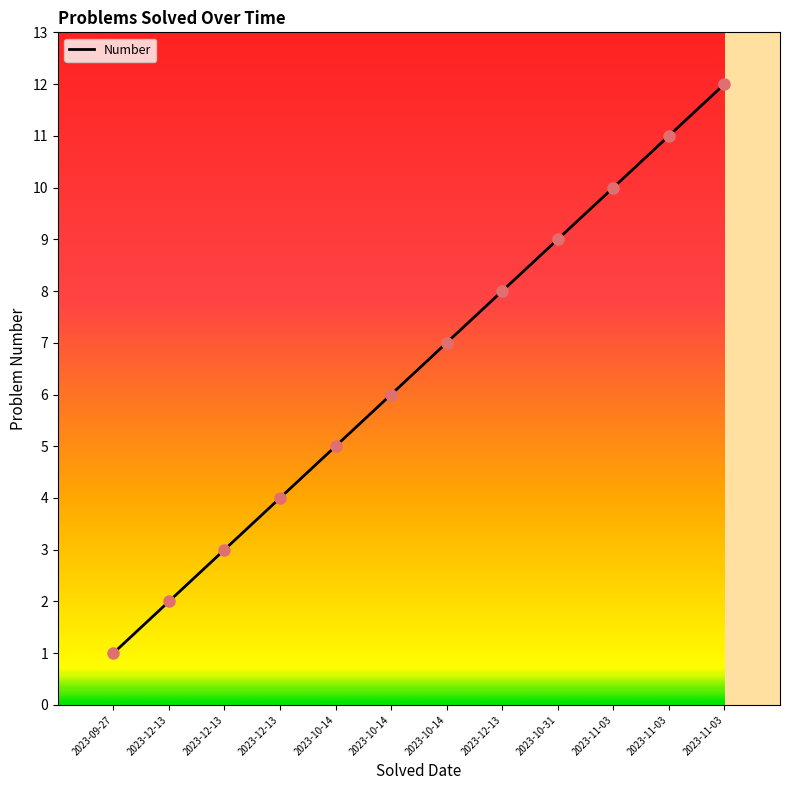

What is the change in value from 2023-09-27 to 2023-11-03?

+9